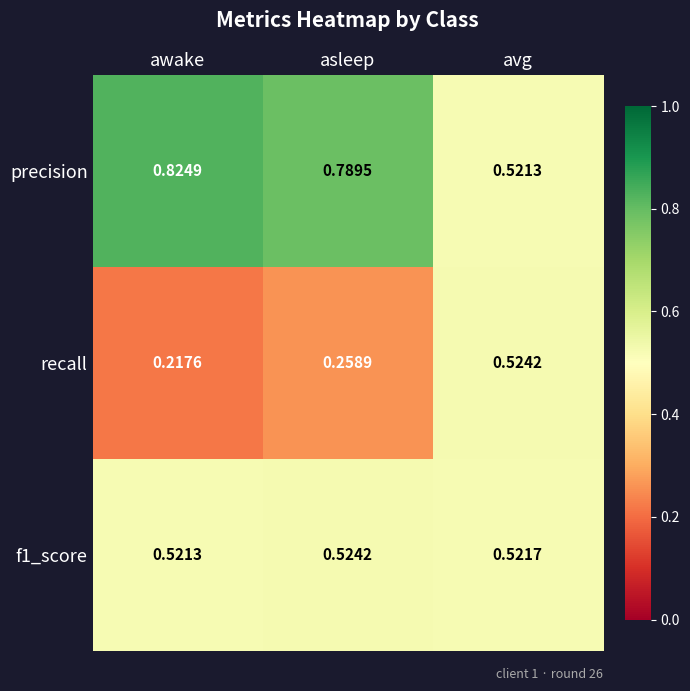

Which category has the lowest value across all series?

awake